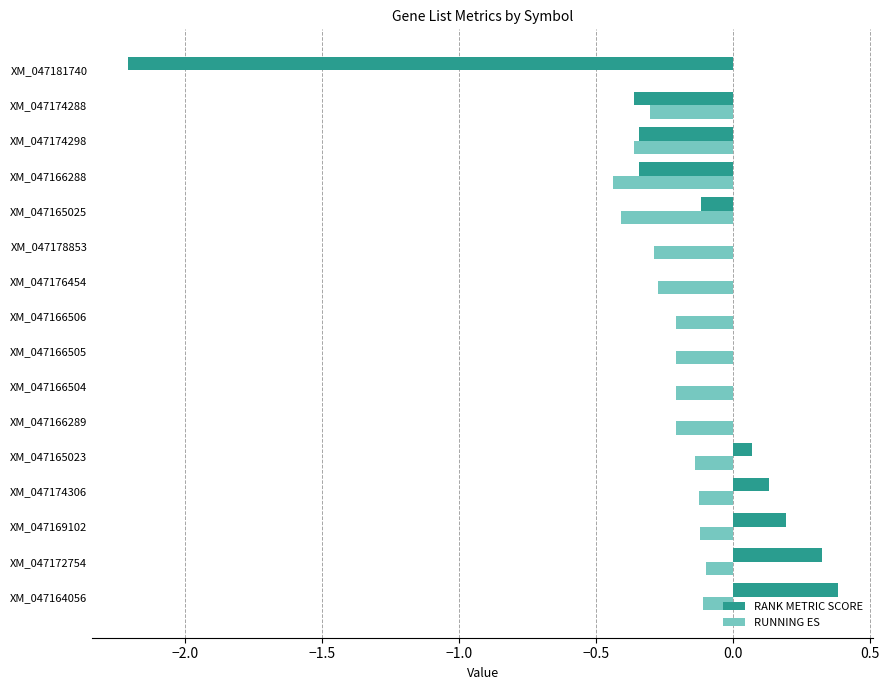

What is the sum of all RANK METRIC SCORE values?

-2.3